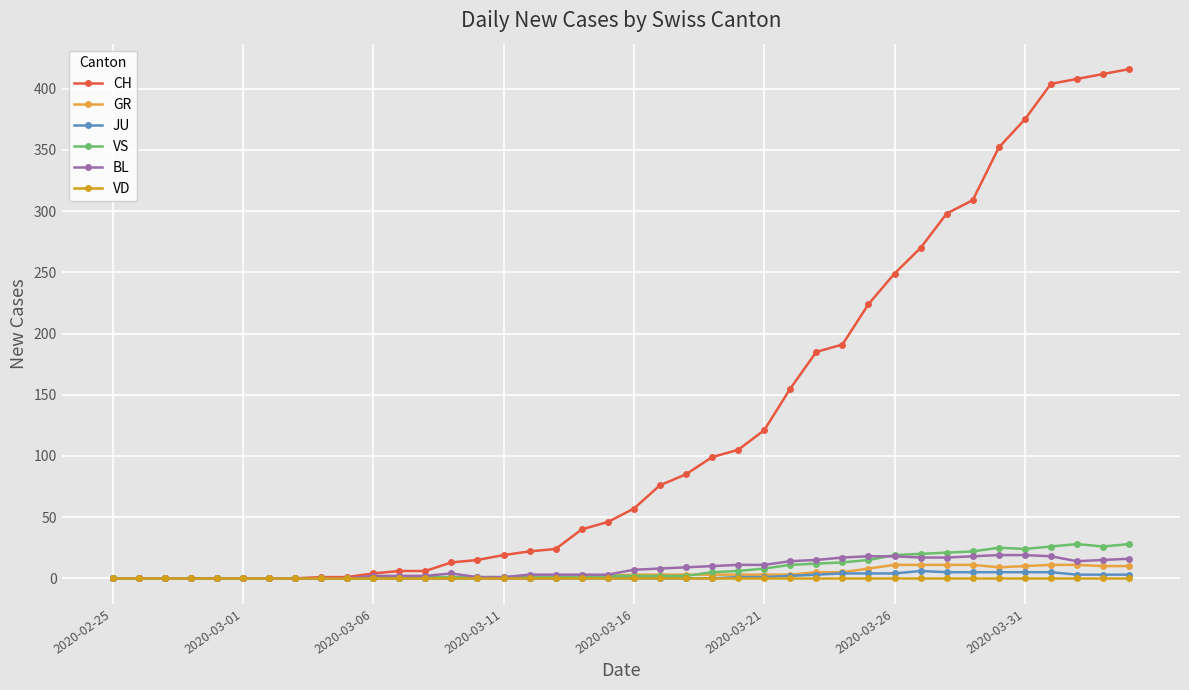

Which series has the largest total across all categories?

CH